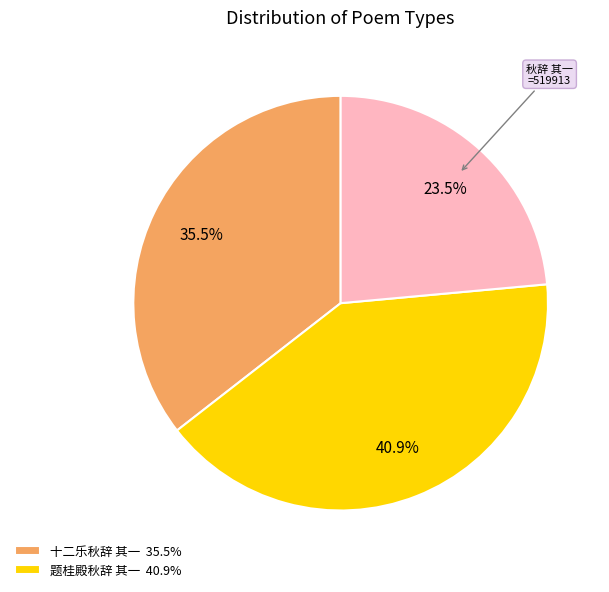

Is there a majority slice in this chart?

No